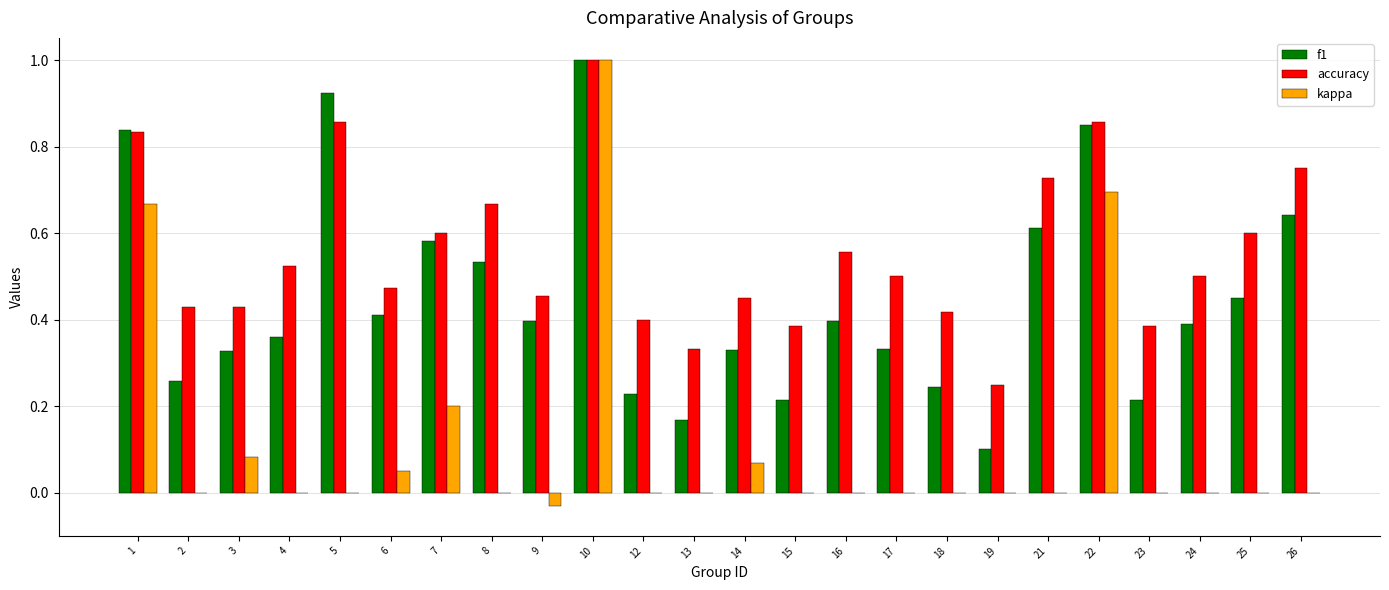

How many distinct data groups are displayed?

3